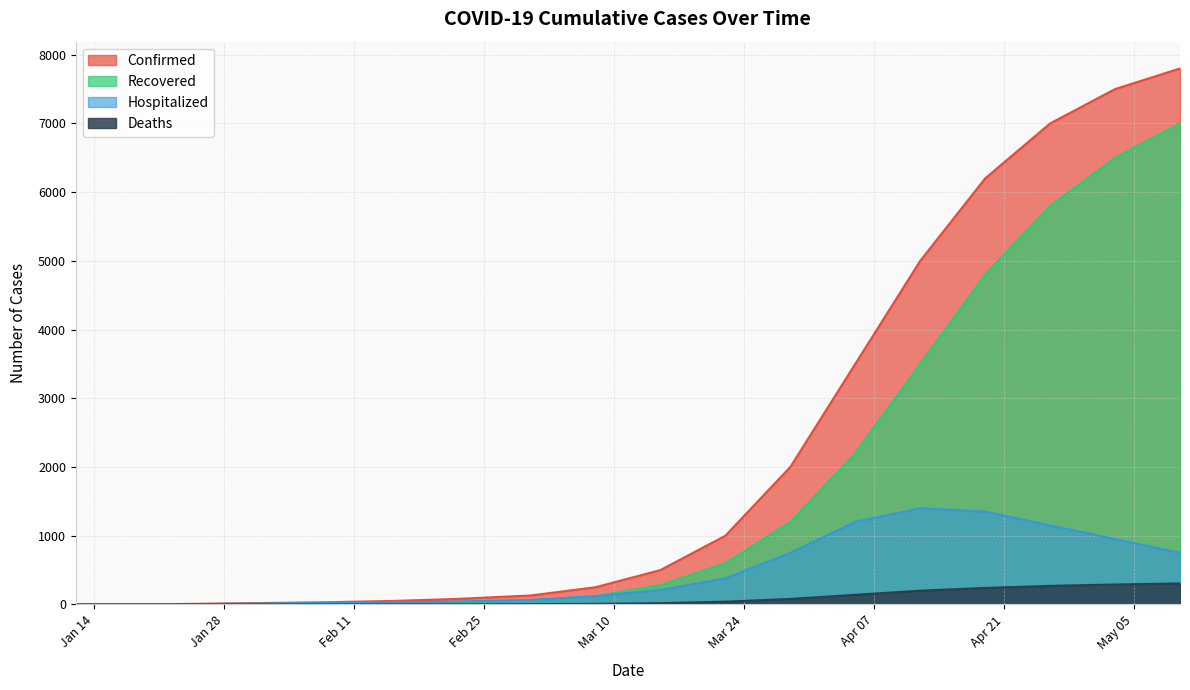

How many values in Recovered are above zero?

18